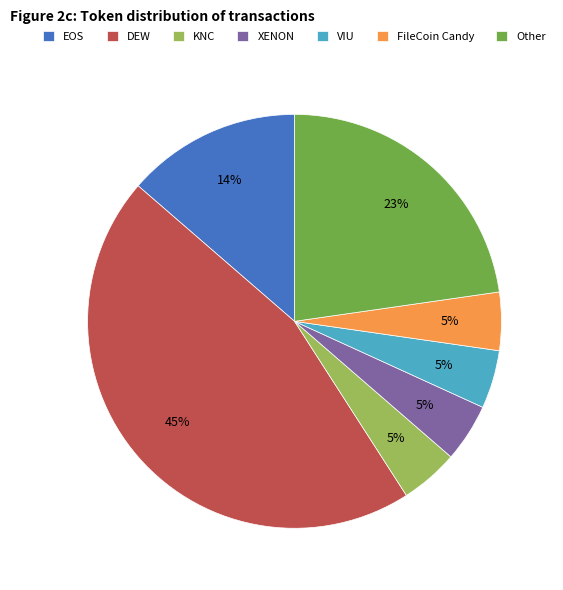

Count the number of slices in the pie.

7